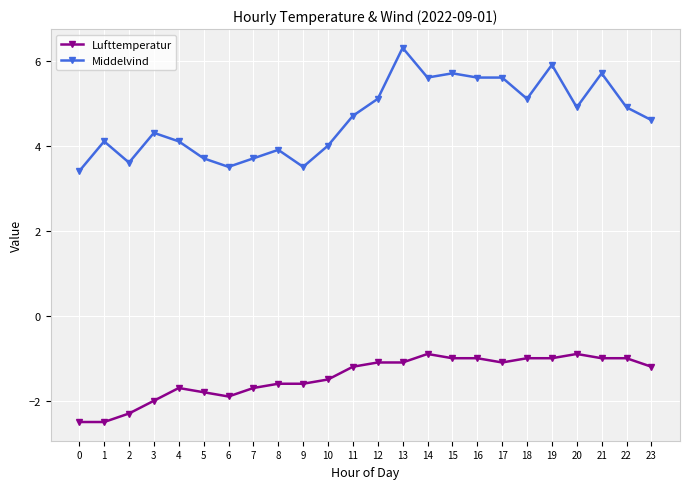

What is the sum of the Lufttemperatur values at 14 and 17?

-2.0